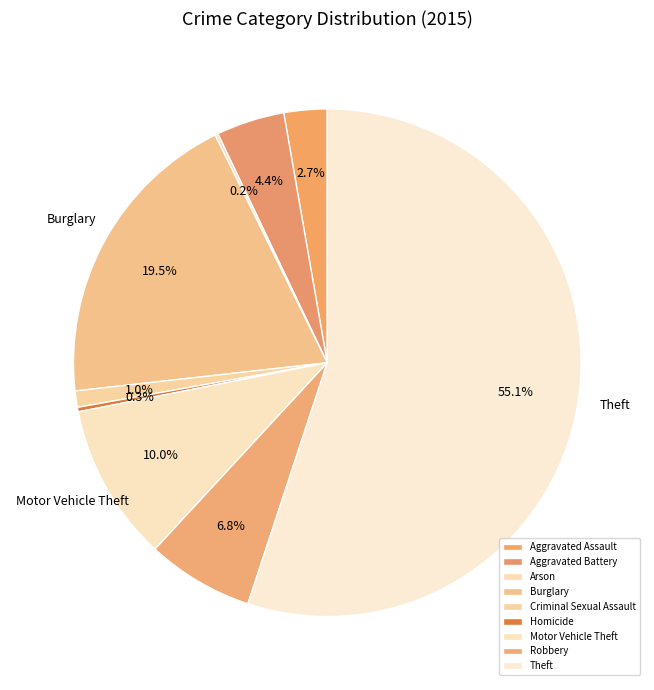

Does Homicide account for over 50% of the chart?

No